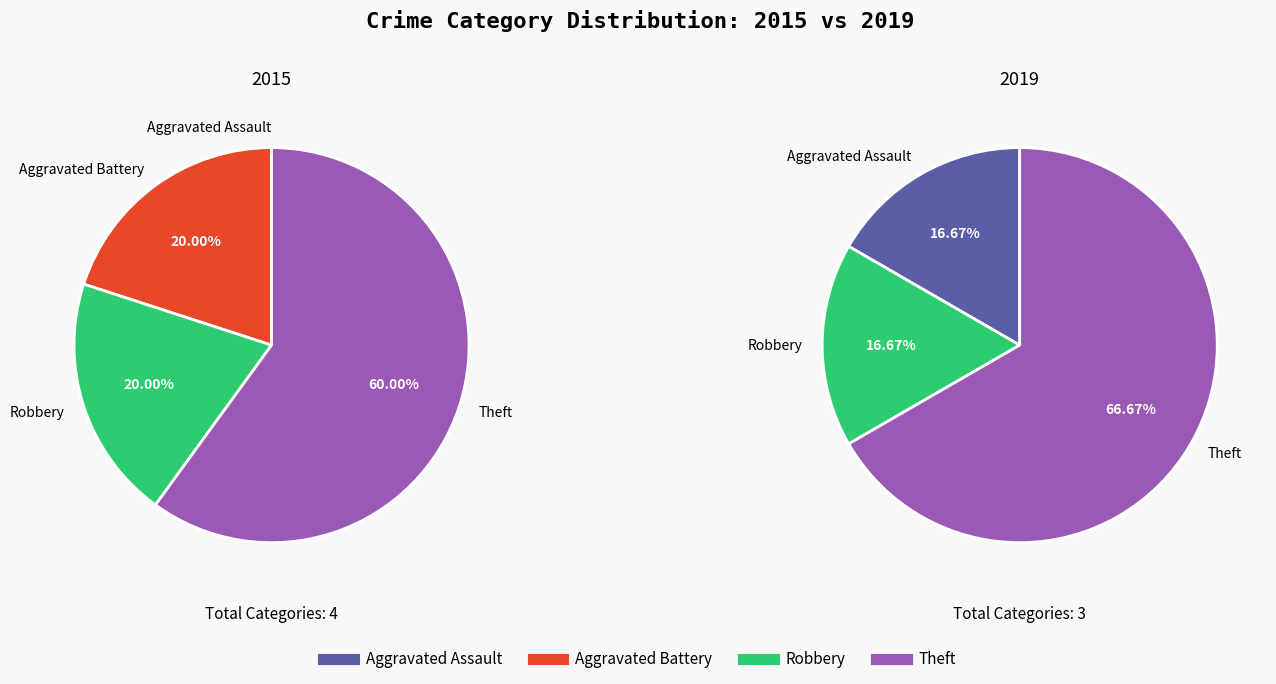

To the nearest percent, what is the difference between the largest and smallest slice percentages?

67%